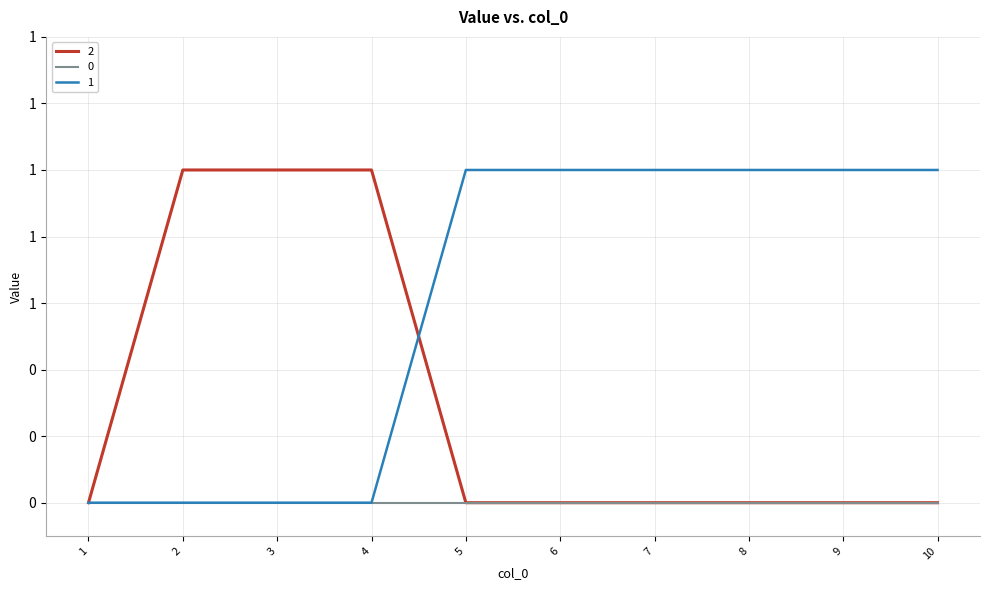

What are all the series names shown in the legend?

2, 0, 1